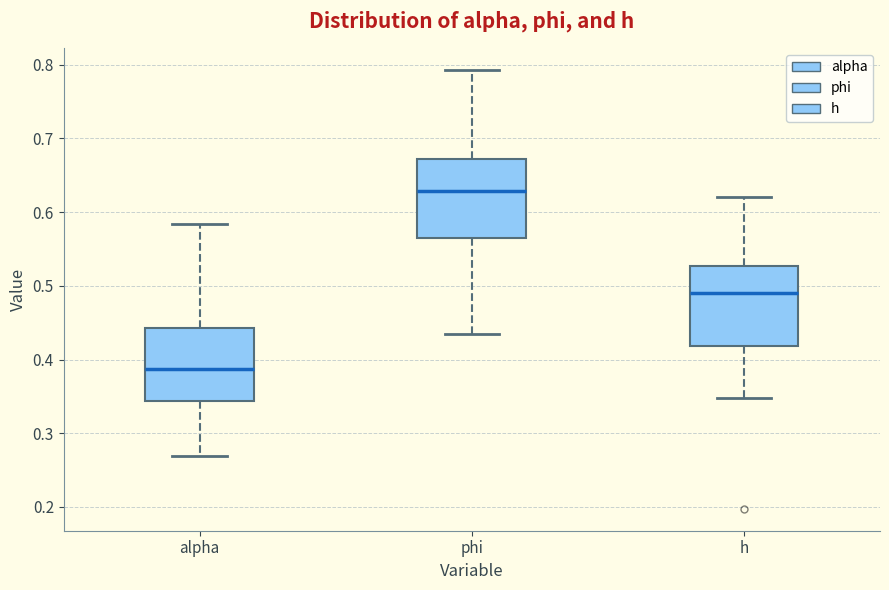

Reading left to right, read every box against the y-axis: the position of its median line, the range the box covers, and the ends of its whiskers. The values are not printed on the chart, so give them approximately, as read against the axis.

alpha: median 0.39, box 0.34 to 0.44, whiskers 0.27 to 0.58
phi: median 0.63, box 0.56 to 0.67, whiskers 0.43 to 0.79
h: median 0.49, box 0.42 to 0.53, whiskers 0.35 to 0.62